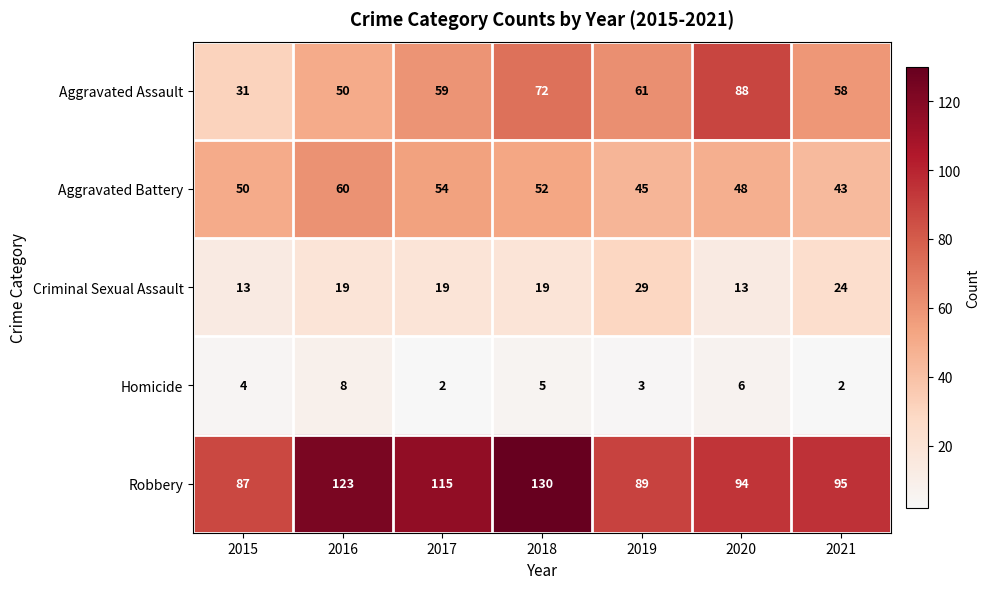

What is the maximum value shown in the chart?

130